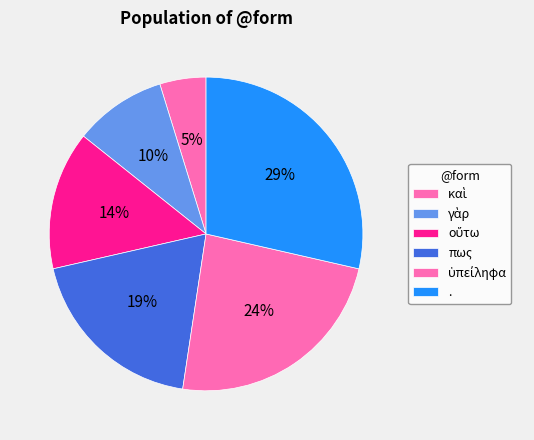

The πως slice represents 32% of the pie. True or false?

False